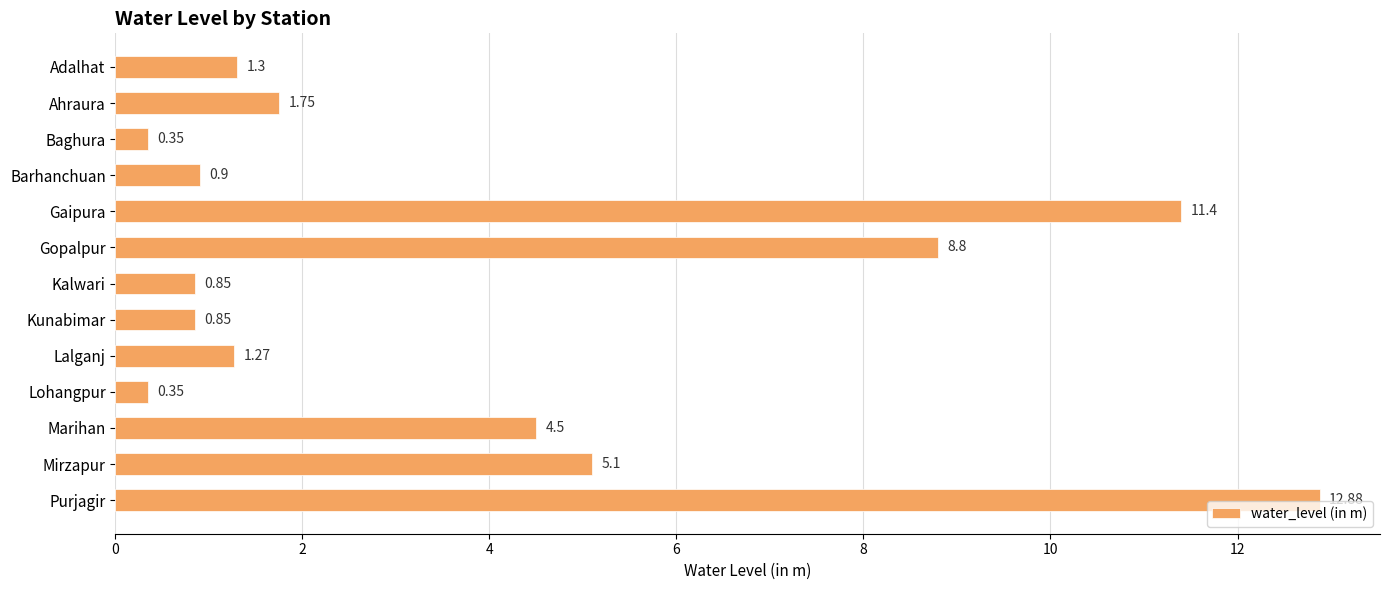

What is the label of the 11th bar from the top?

Marihan